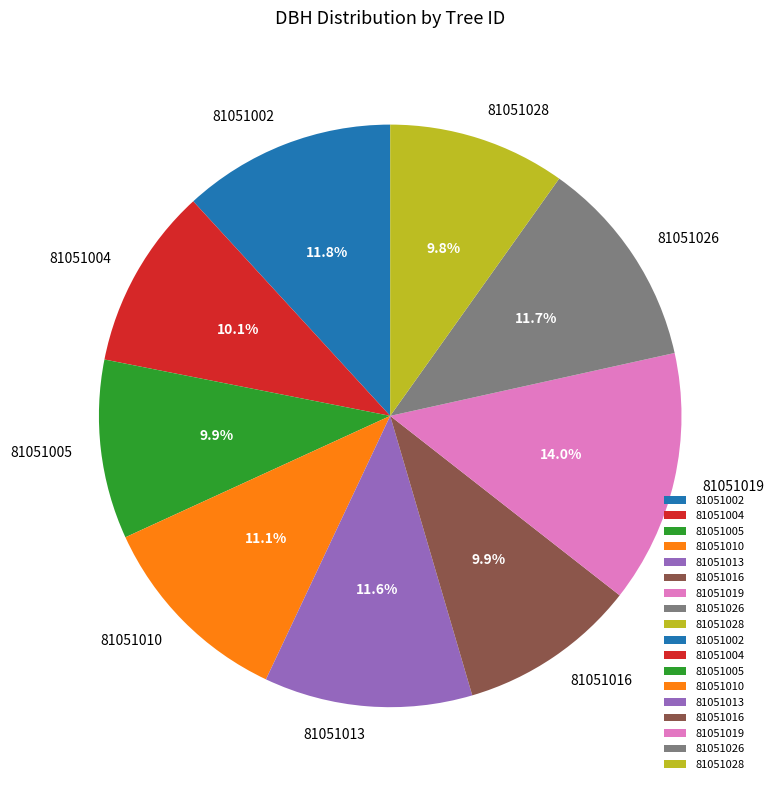

How many slices are in this pie chart?

9